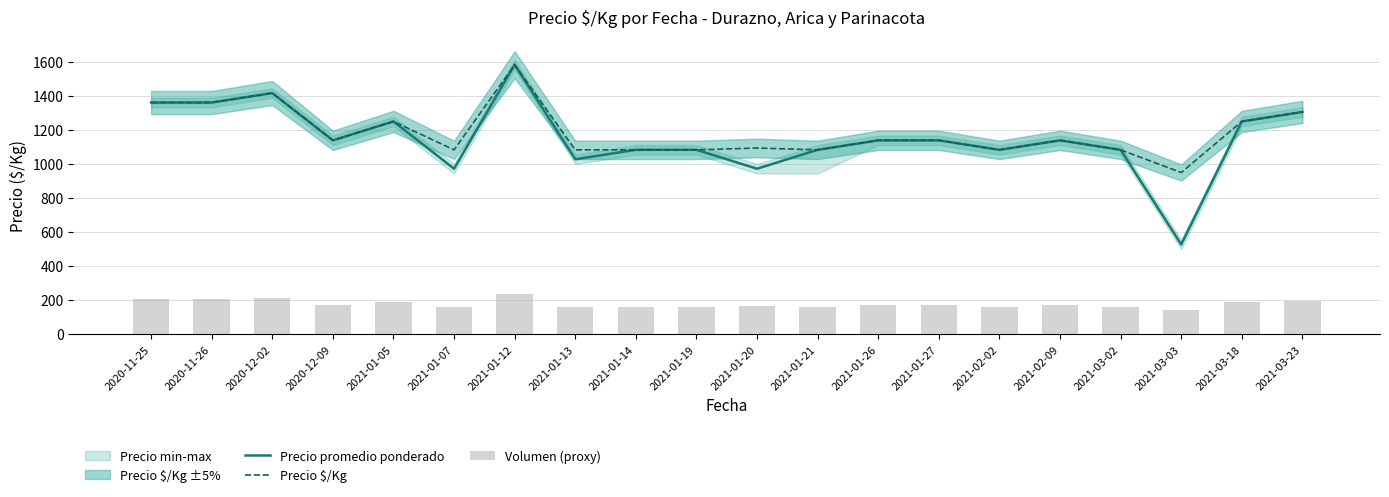

Reading left to right, extract all data points from this chart.

Precio promedio ponderado: 1361.1	1361.1	1416.7	1138.9	1250.0	972.2	1583.3	1027.8	1083.3	1083.3	972.2	1083.3	1138.9	1138.9	1083.3	1138.9	1083.3	527.8	1250.0	1305.6
Precio $/Kg: 1361.0	1361.0	1417.0	1139.0	1250.0	1083.0	1583.0	1083.0	1083.0	1083.0	1094.0	1083.0	1139.0	1139.0	1083.0	1139.0	1083.0	950.0	1250.0	1306.0
Volumen (proxy): 204.2	204.2	212.5	170.8	187.5	162.4	237.4	162.4	162.4	162.4	164.1	162.4	170.8	170.8	162.4	170.8	162.4	142.5	187.5	195.9